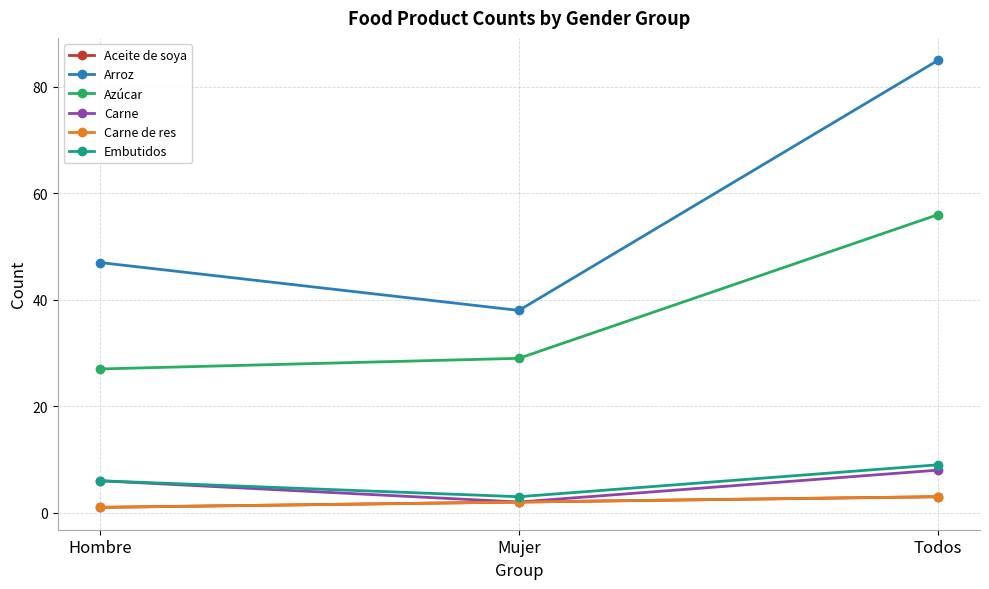

Which series has the widest spread of values?

Arroz